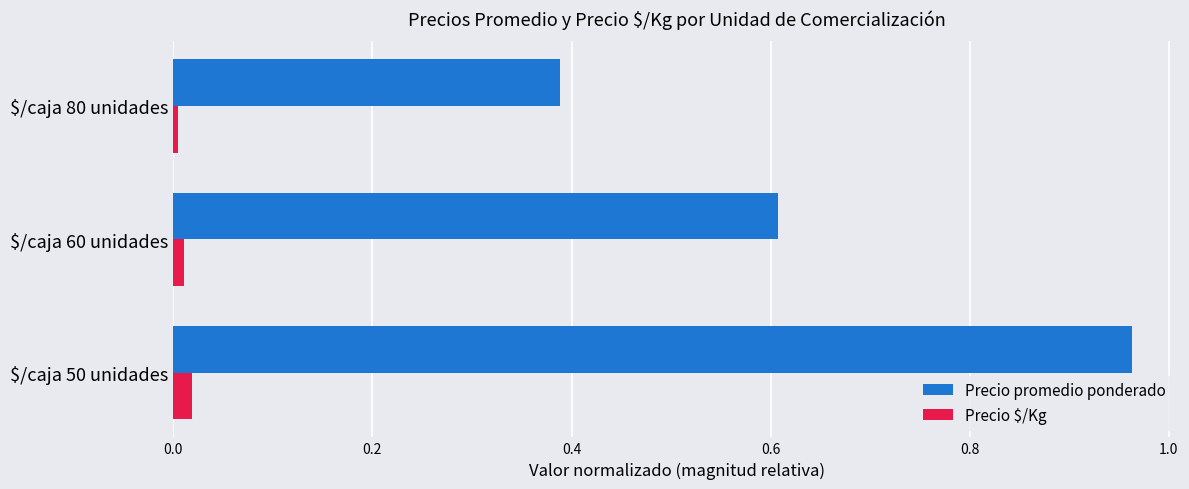

The value of Precio promedio ponderado at $/caja 60 unidades is 0.6. True or false?

True